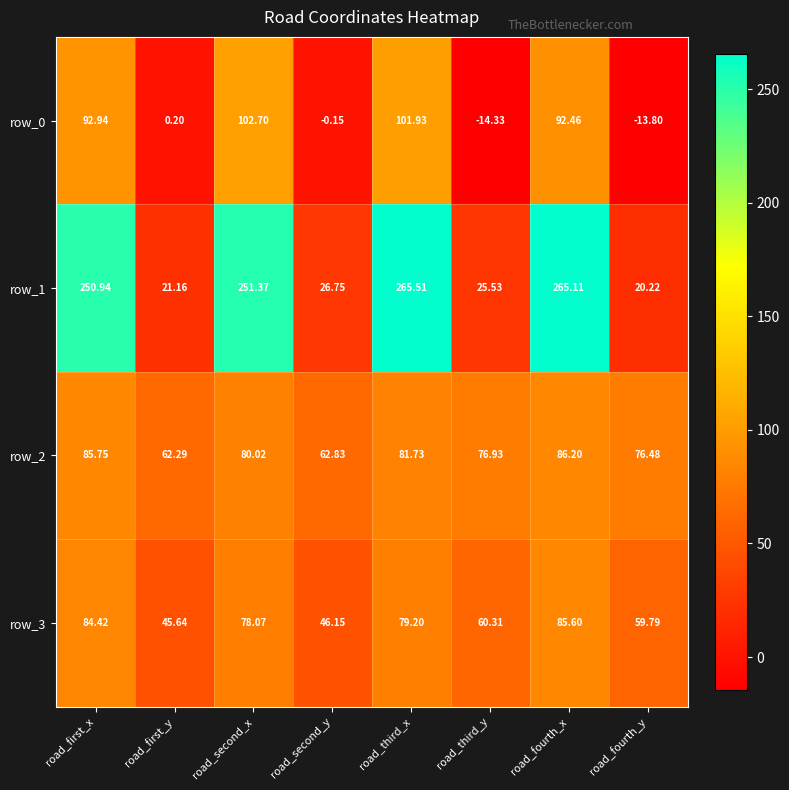

True or false: row_3 has a value of 99.3 at road_fourth_y.

False